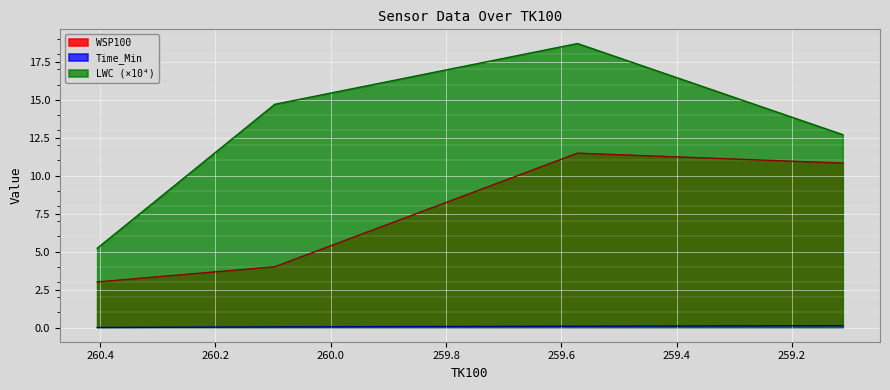

What is the approximate value of Time_Min at 259.572?

0.1